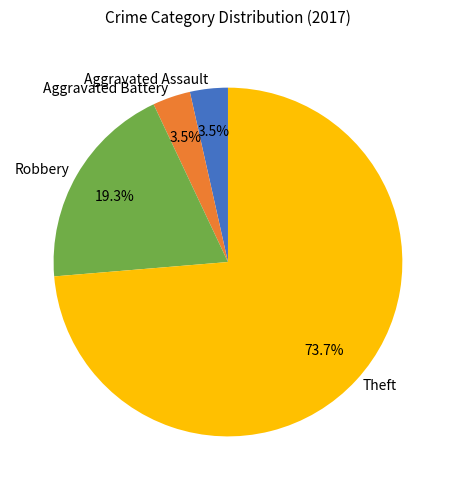

Which category has the biggest portion of the pie?

Theft